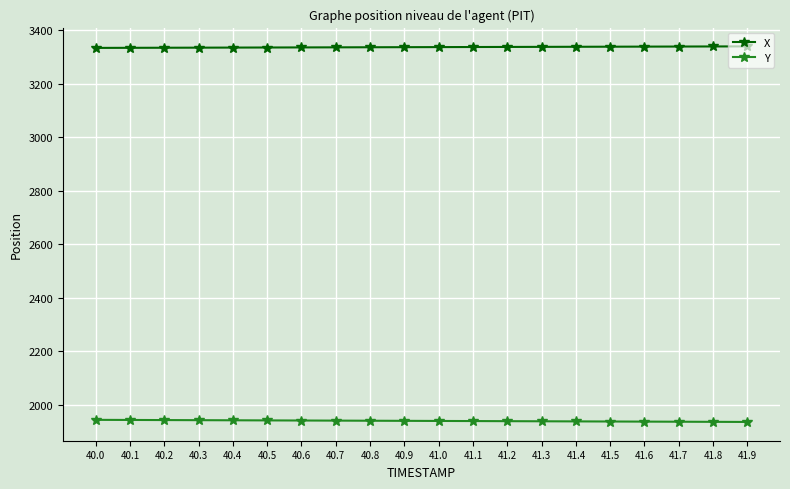

Is the value of X at 41.8 greater than the value of Y at 41.4?

Yes